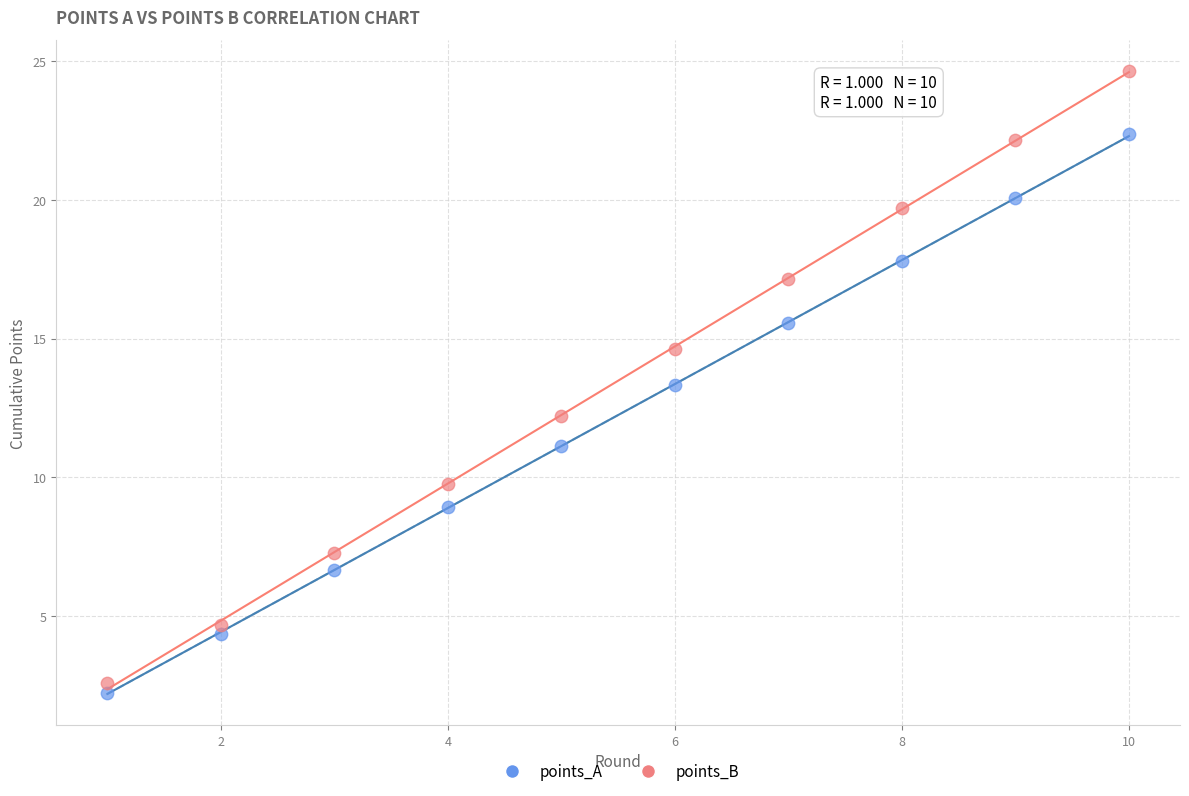

What are all the series names shown in the legend?

points_A, points_B